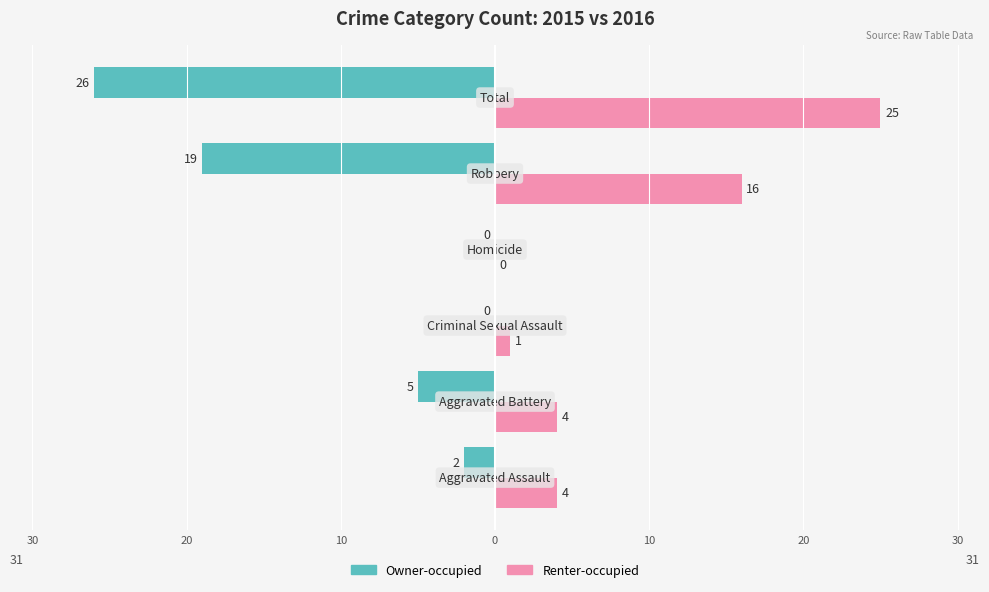

What is the average value of the Renter-occupied series?

8